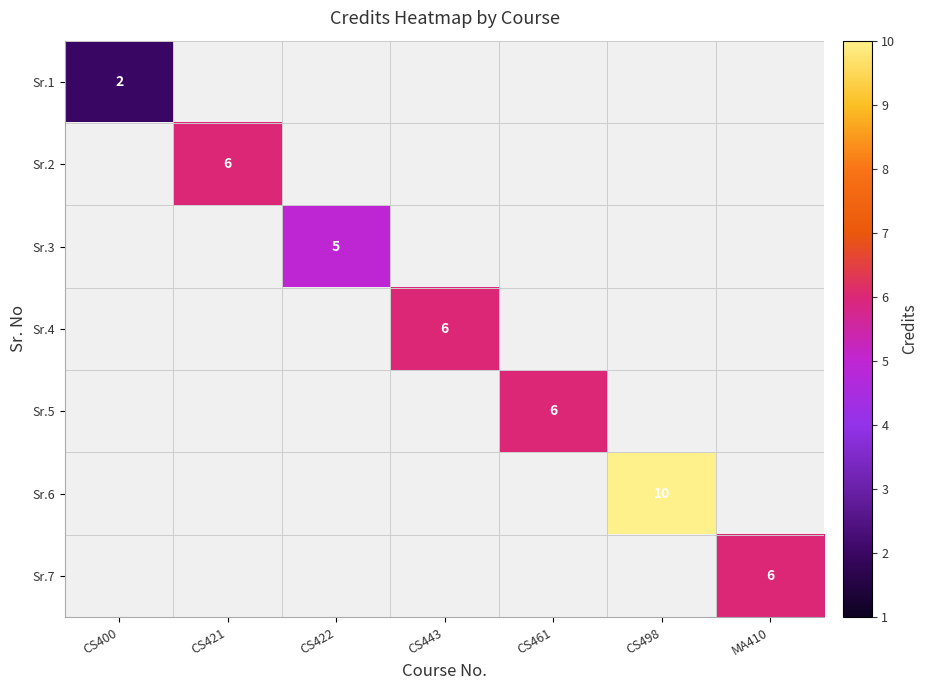

Which category has the lowest value in the Sr.2 series?

CS400